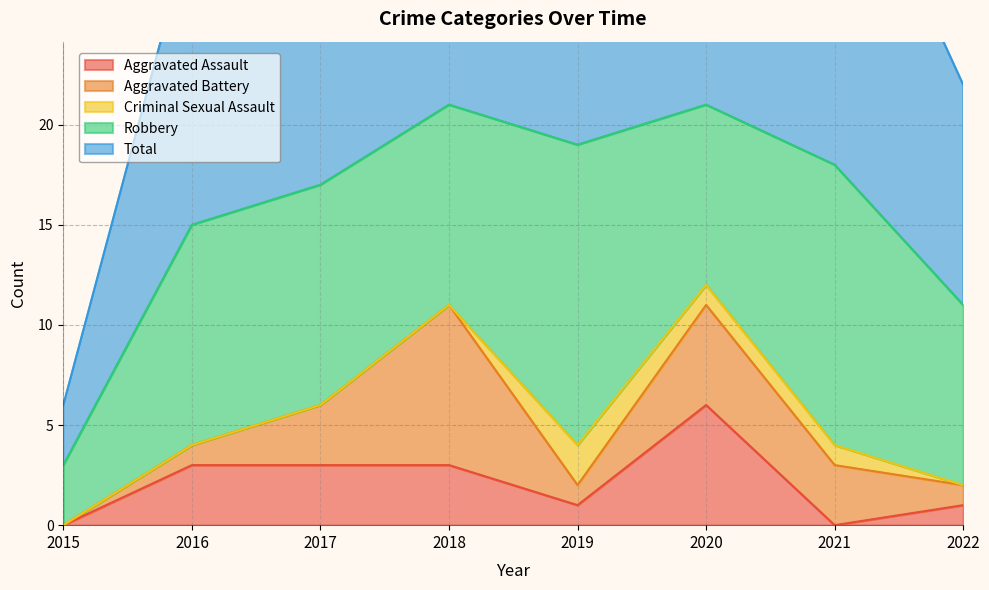

At which category does the chart reach its minimum across all series?

2015